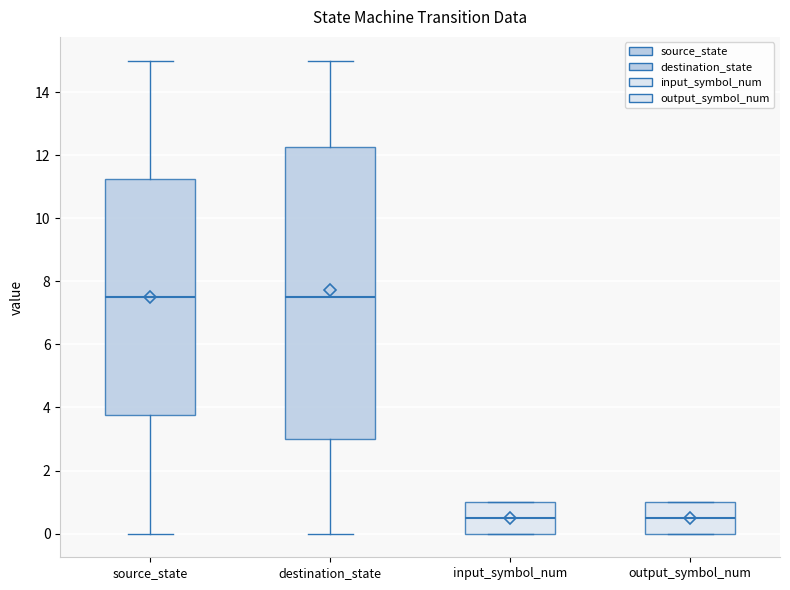

Reading left to right, read every box against the y-axis: the position of its median line, the range the box covers, and the ends of its whiskers. The values are not printed on the chart, so give them approximately, as read against the axis.

source_state: median 7.6, box 3.8 to 11.2, whiskers 0.0 to 15.0
destination_state: median 7.6, box 3.0 to 12.2, whiskers 0.0 to 15.0
input_symbol_num: median 0.6, box 0.0 to 1.0, whiskers 0.0 to 1.0
output_symbol_num: median 0.6, box 0.0 to 1.0, whiskers 0.0 to 1.0